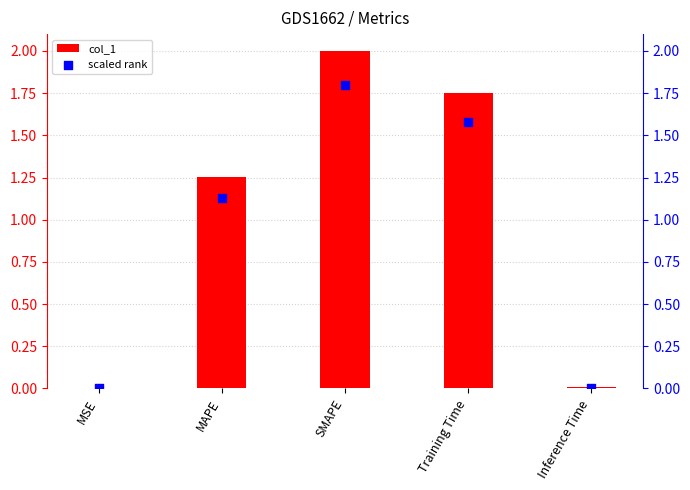

Is the value of scaled rank at SMAPE greater than the value of col_1 at MAPE?

Yes